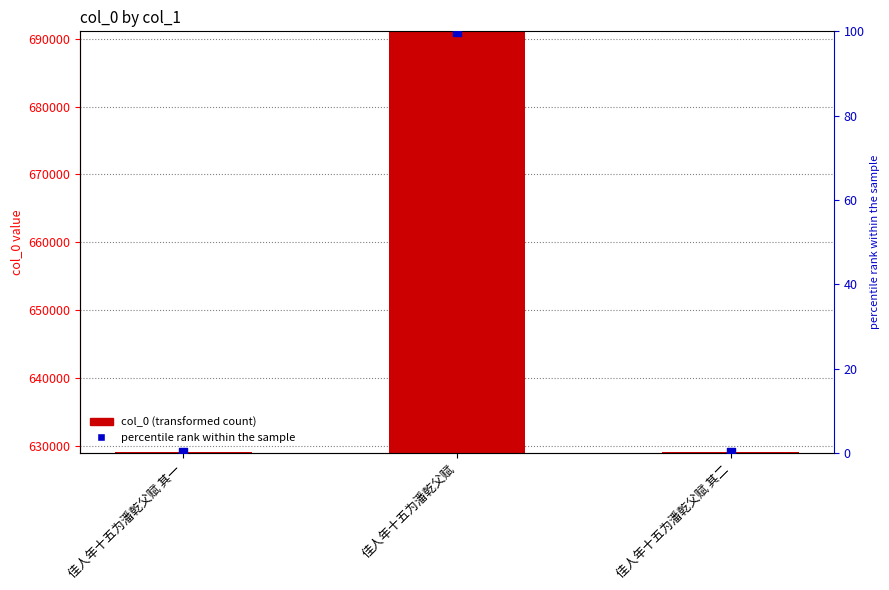

At which category is the sum across all series the highest?

佳人年十五为潘乾父赋